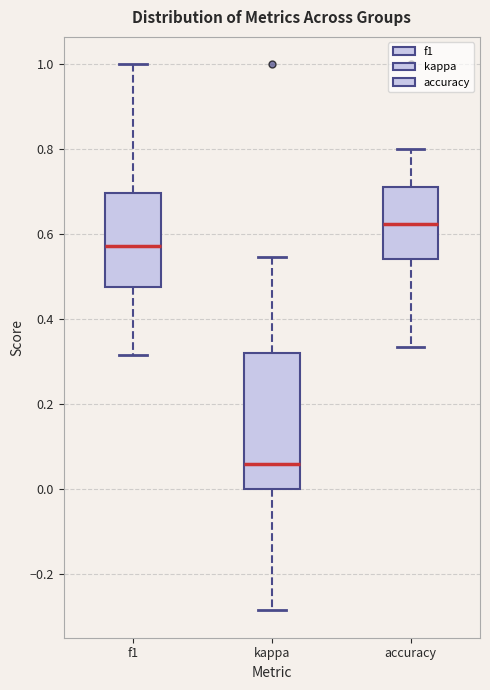

Which box is the tallest, from its lower edge to its upper edge?

kappa